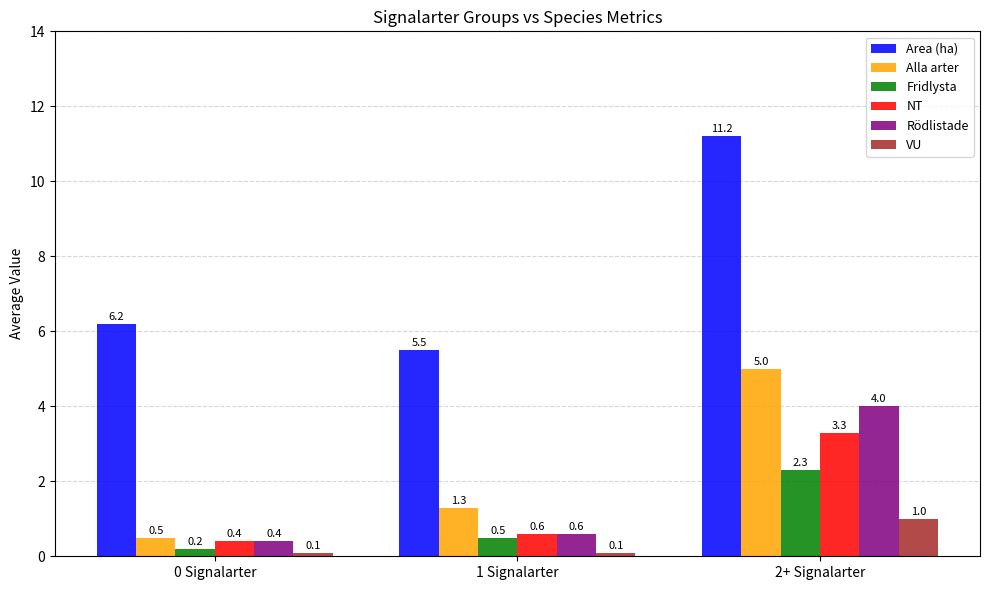

Rank the categories by Rödlistade value from highest to lowest.

2+ Signalarter, 1 Signalarter, 0 Signalarter